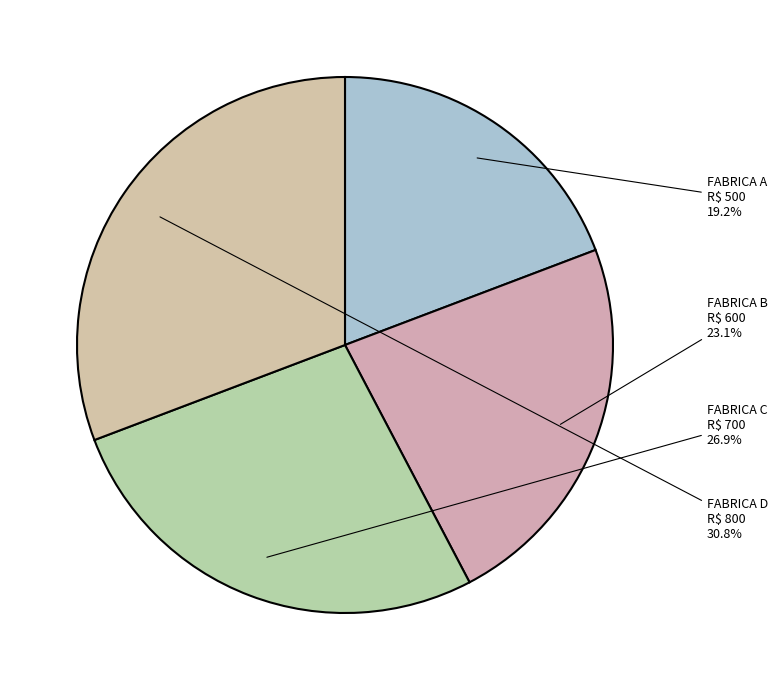

Count the number of slices in the pie.

4